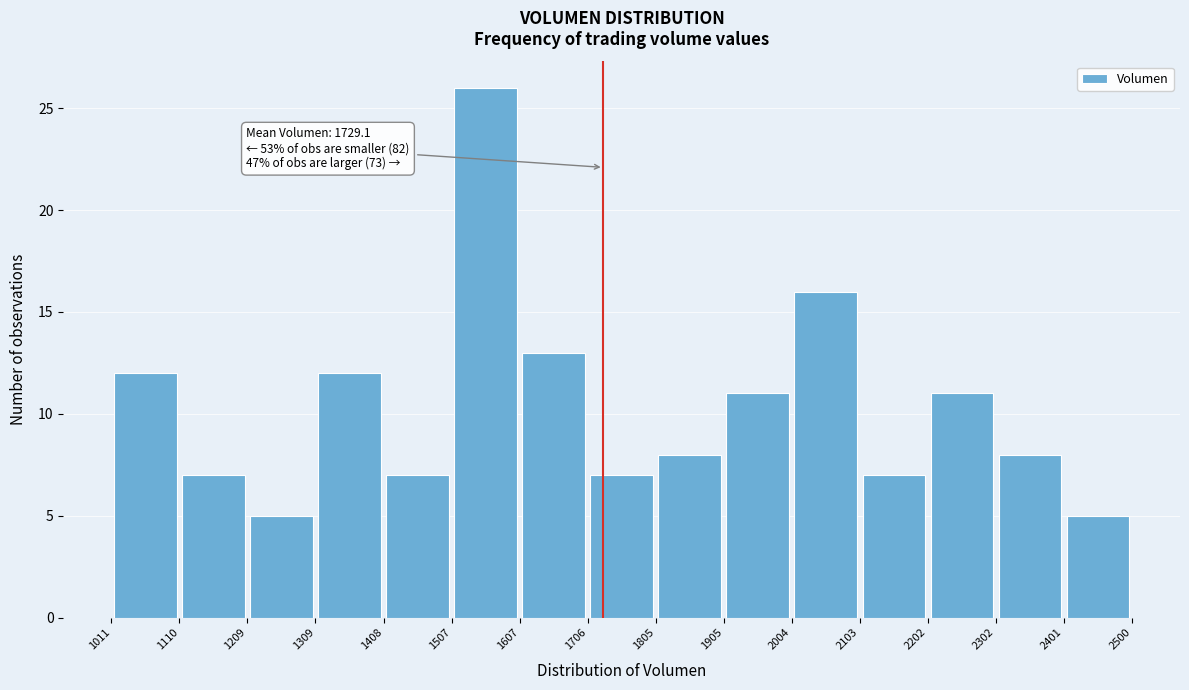

Over which range of the x-axis is the bar tallest?

1507 to 1607